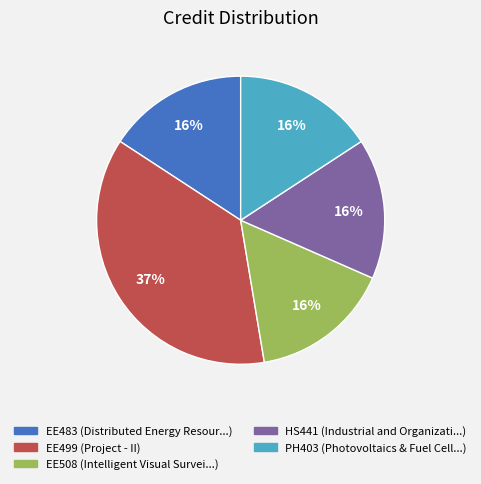

How many segments does this pie chart have?

5